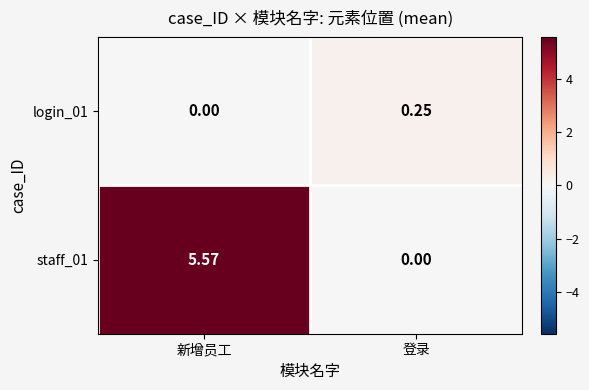

At which category is the sum across all series the highest?

新增员工